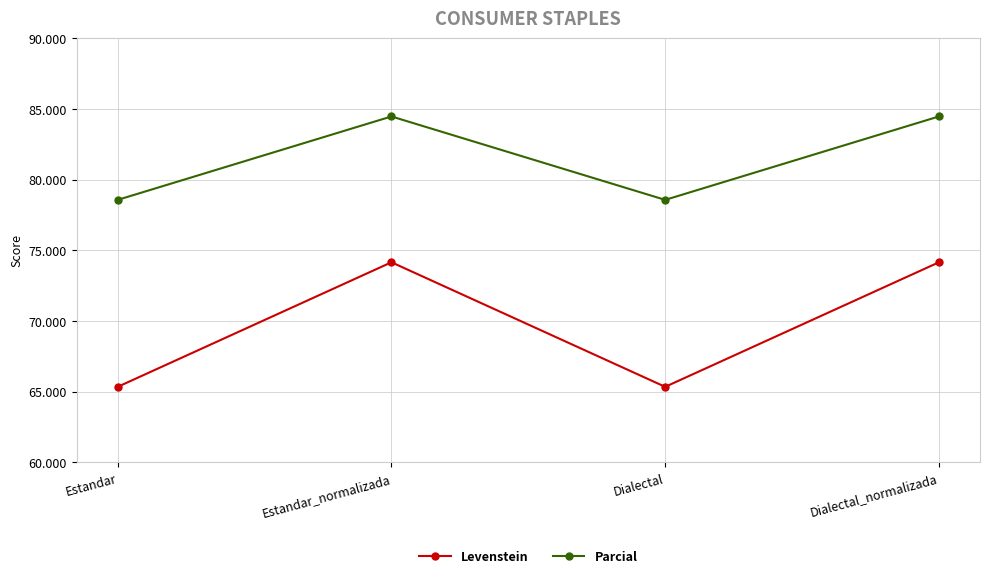

At which label does Parcial first exceed 84?

Estandar_normalizada